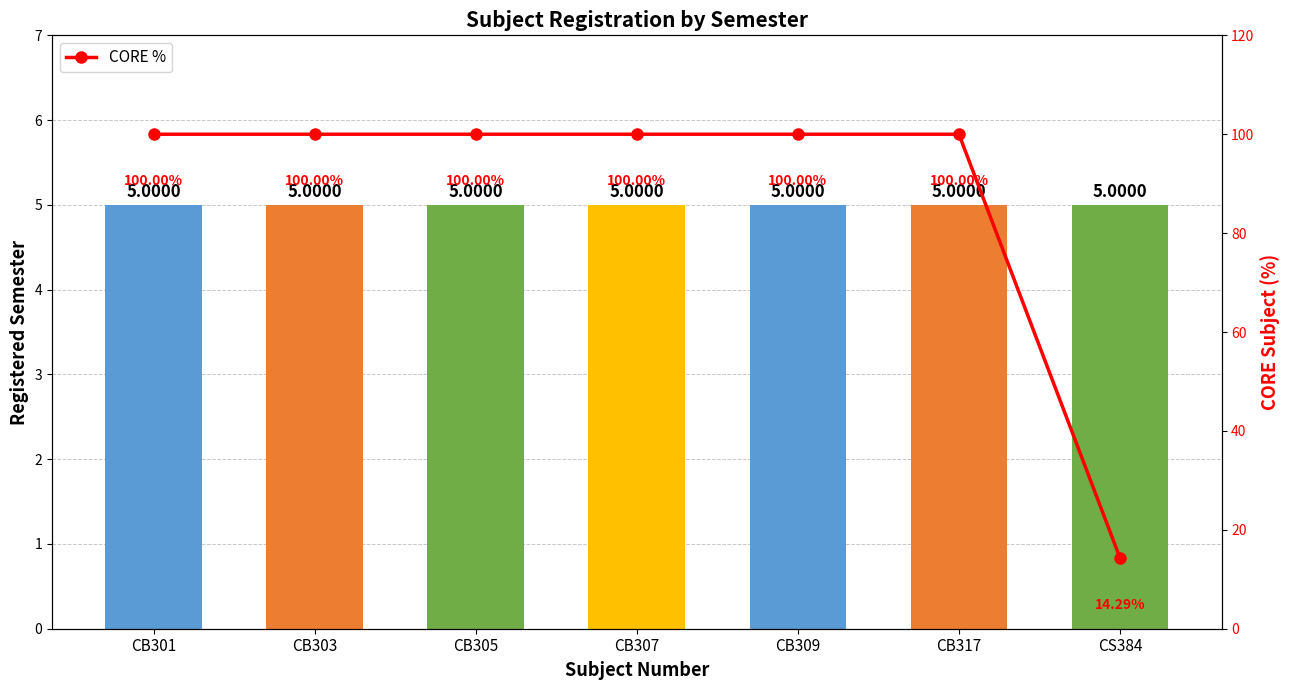

Reading right to left, extract all data points from this chart.

CS384=14.3	CB317=100.0	CB309=100.0	CB307=100.0	CB305=100.0	CB303=100.0	CB301=100.0